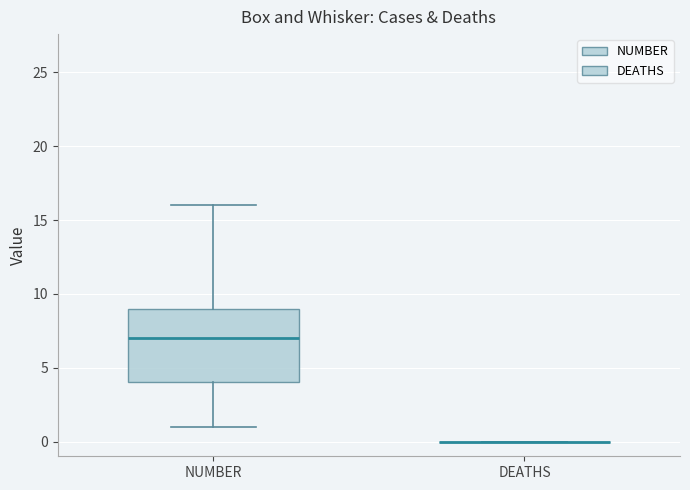

Reading left to right, read every box against the y-axis: the position of its median line, the range the box covers, and the ends of its whiskers. The values are not printed on the chart, so give them approximately, as read against the axis.

NUMBER: median 7, box 4 to 9, whiskers 1 to 16
DEATHS: box collapsed to a line at 0, whiskers 0 to 0